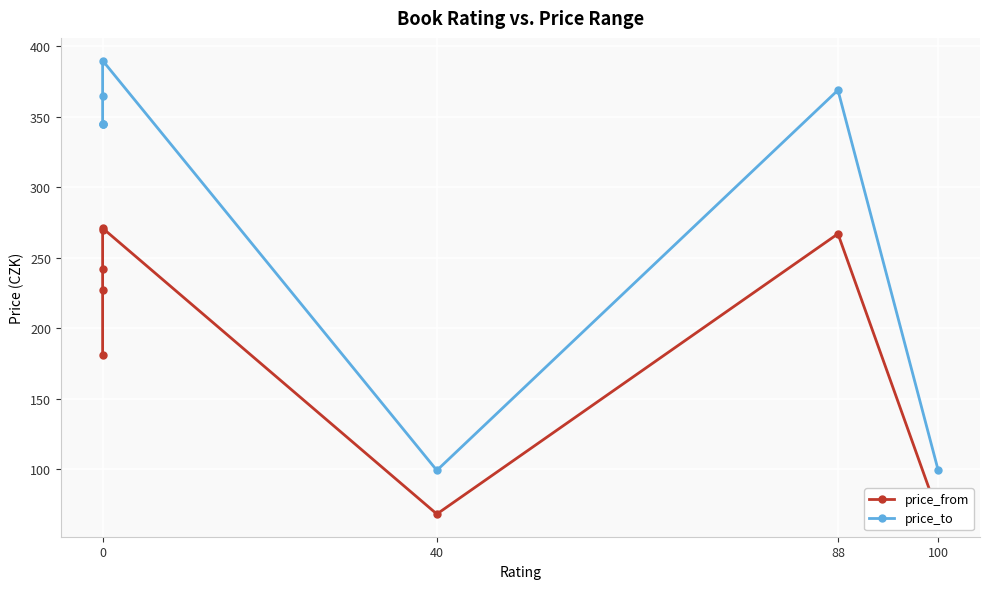

Which series has the widest spread of values?

price_to